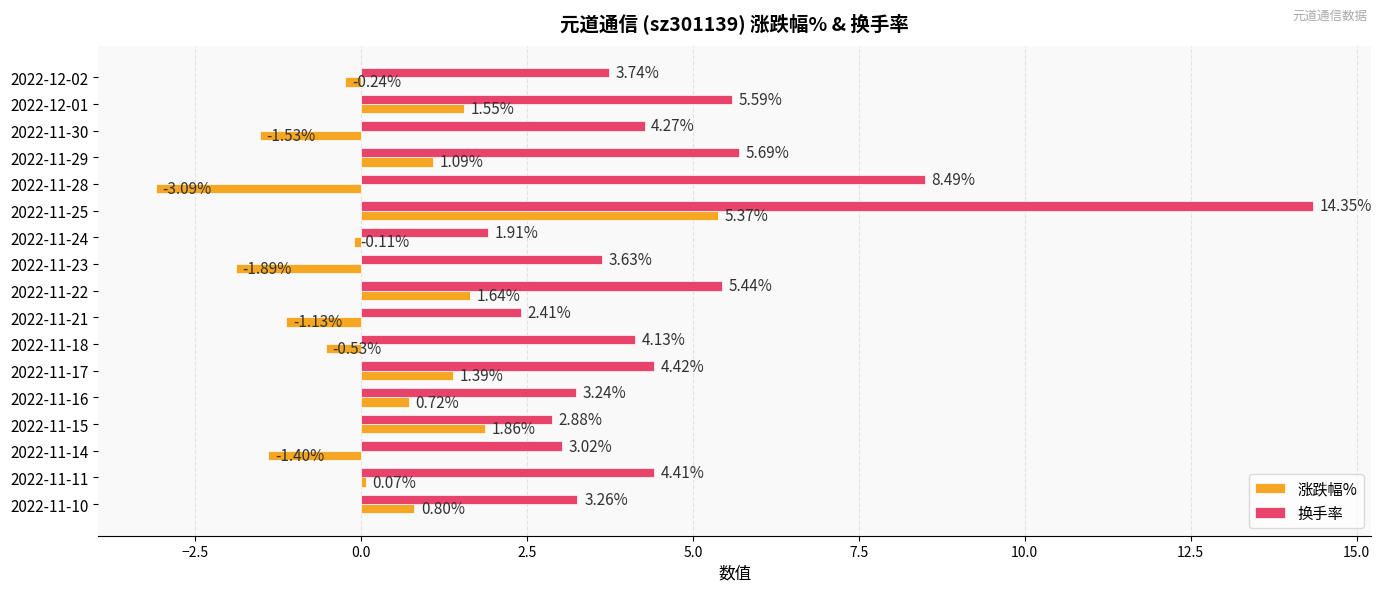

Where is 换手率 nearest to the value 8?

2022-11-28